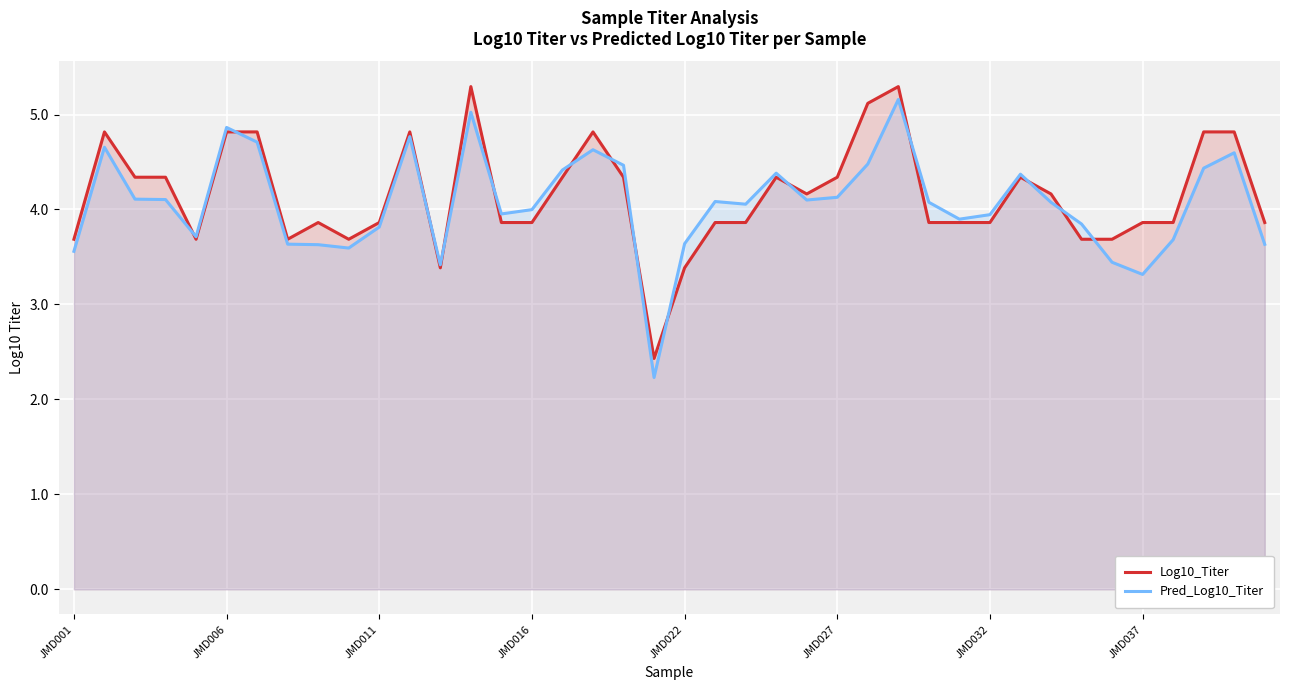

Reading right to left, transcribe all the data shown in this chart.

Log10_Titer: 3.9	4.8	4.8	3.9	3.9	3.7	3.7	4.2	4.3	3.9	3.9	3.9	5.3	5.1	4.3	4.2	4.3	3.9	3.9	3.4	2.4	4.3	4.8	4.3	3.9	3.9	5.3	3.4	4.8	3.9	3.7	3.9	3.7	4.8	4.8	3.7	4.3	4.3	4.8	3.7
Pred_Log10_Titer: 3.6	4.6	4.4	3.7	3.3	3.4	3.8	4.1	4.4	3.9	3.9	4.1	5.2	4.5	4.1	4.1	4.4	4.1	4.1	3.6	2.2	4.5	4.6	4.4	4.0	4.0	5.0	3.4	4.8	3.8	3.6	3.6	3.6	4.7	4.9	3.7	4.1	4.1	4.7	3.6